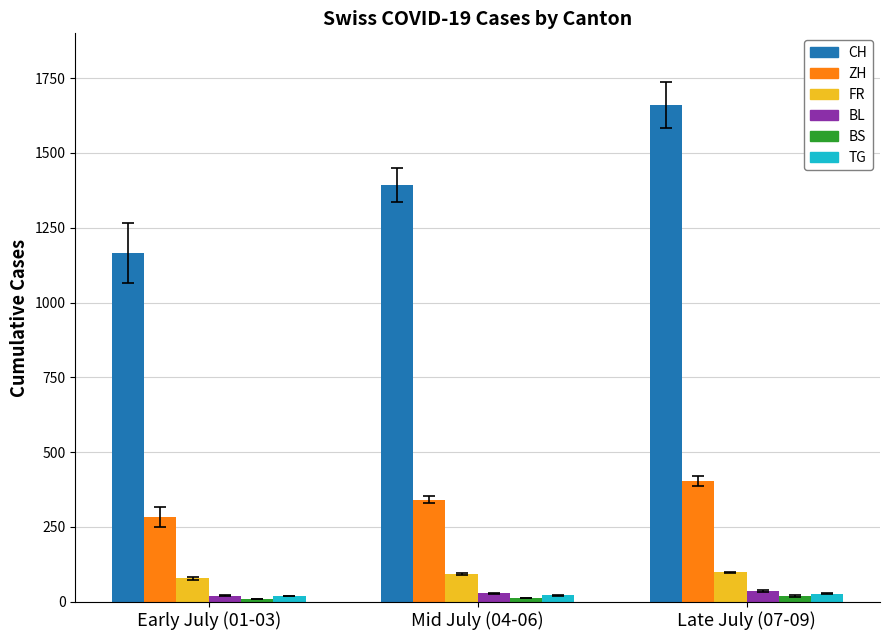

What is the highest value of the ZH series?

403.7